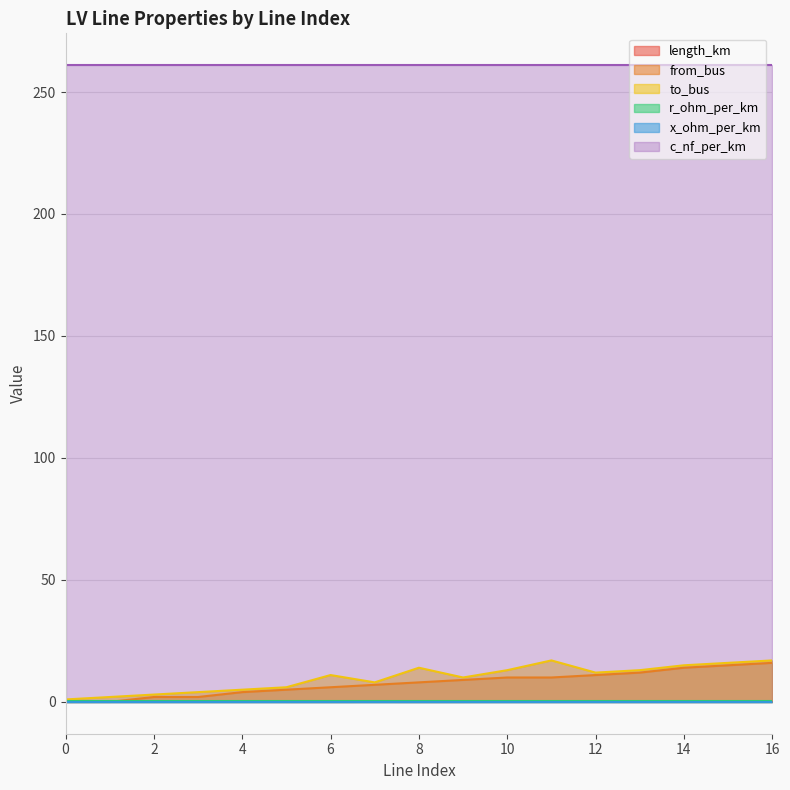

How many values in the from_bus series exceed 8?

8